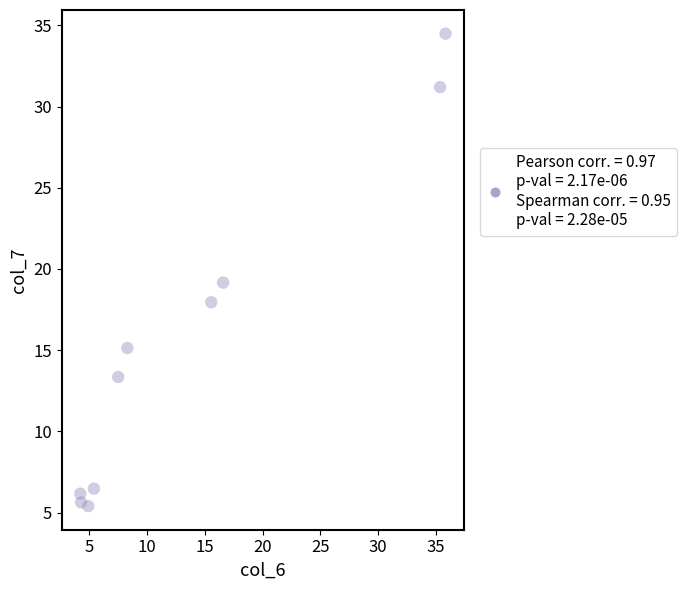

What is the average X value?

13.8